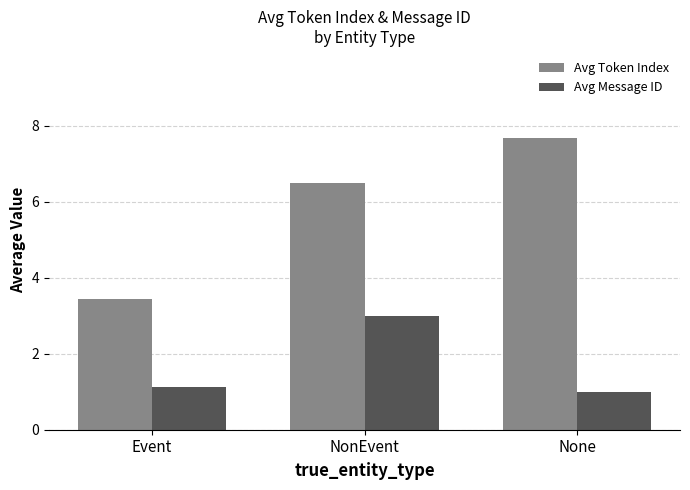

True or false: Avg Message ID has a value of 1.0 at None.

True